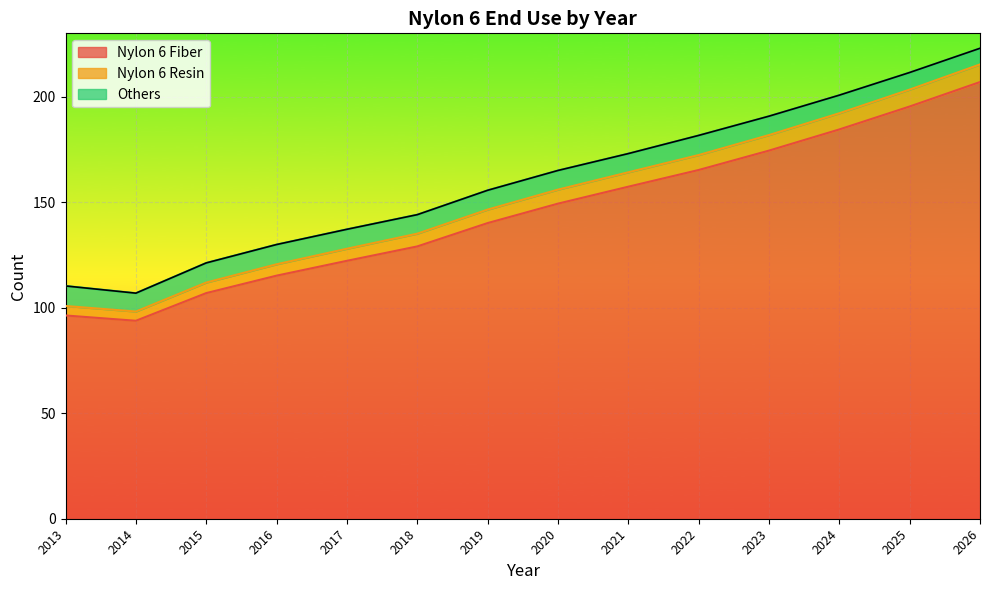

True or false: Nylon 6 Fiber has a value of 165.2 at 2022.

True